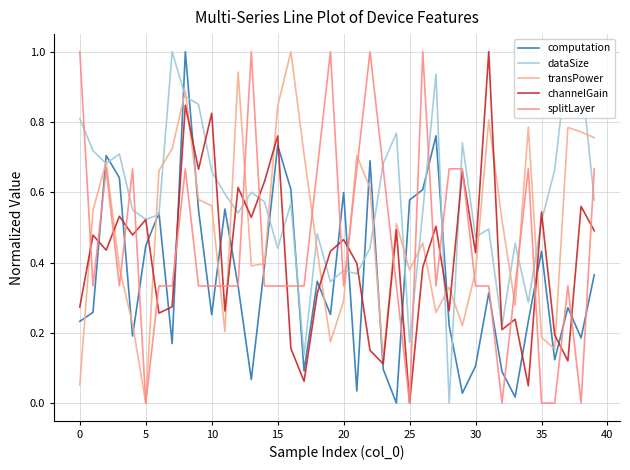

Count the number of categories in the chart.

40